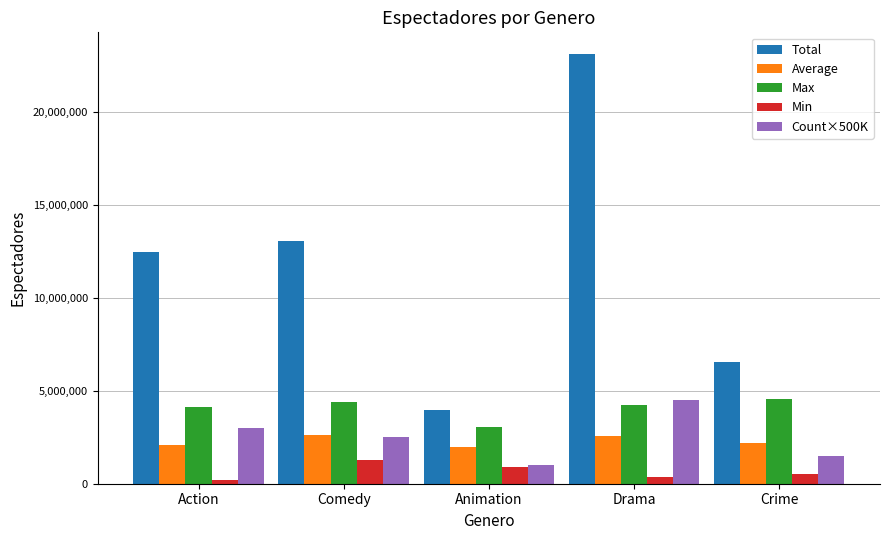

Read the Min value at Action, to the nearest 10.

205150